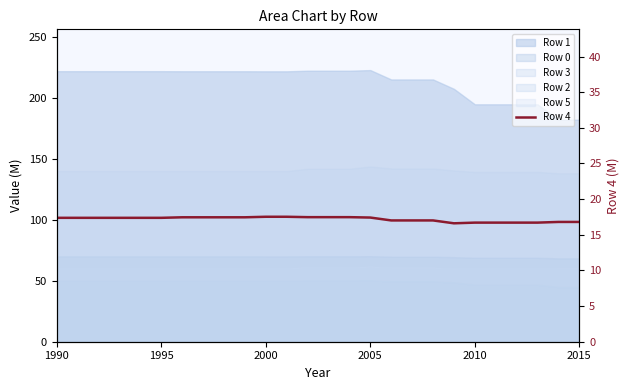

What is the difference between the second highest and minimum values?

0.9